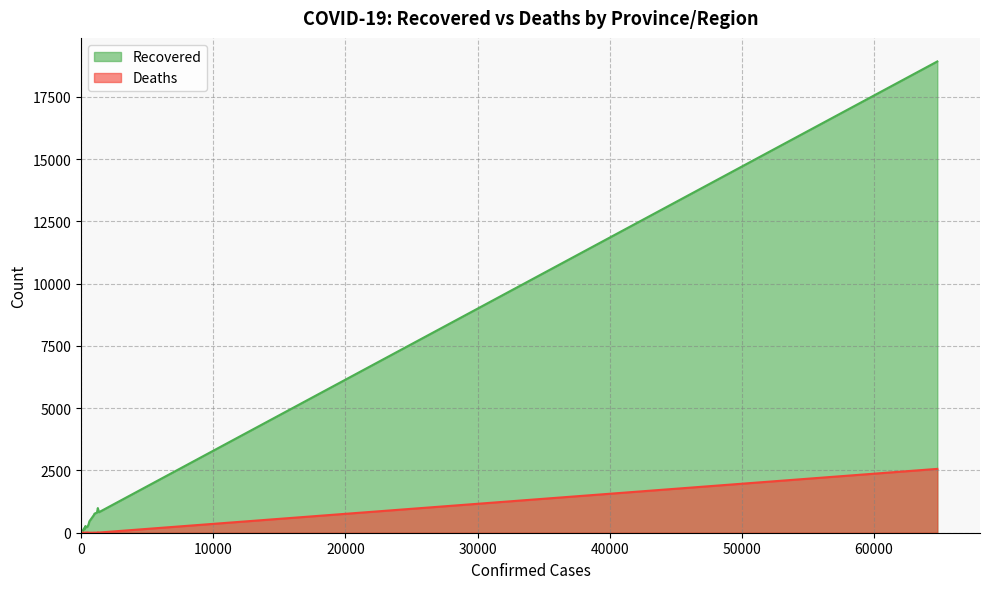

Which series has the largest total across all categories?

Recovered